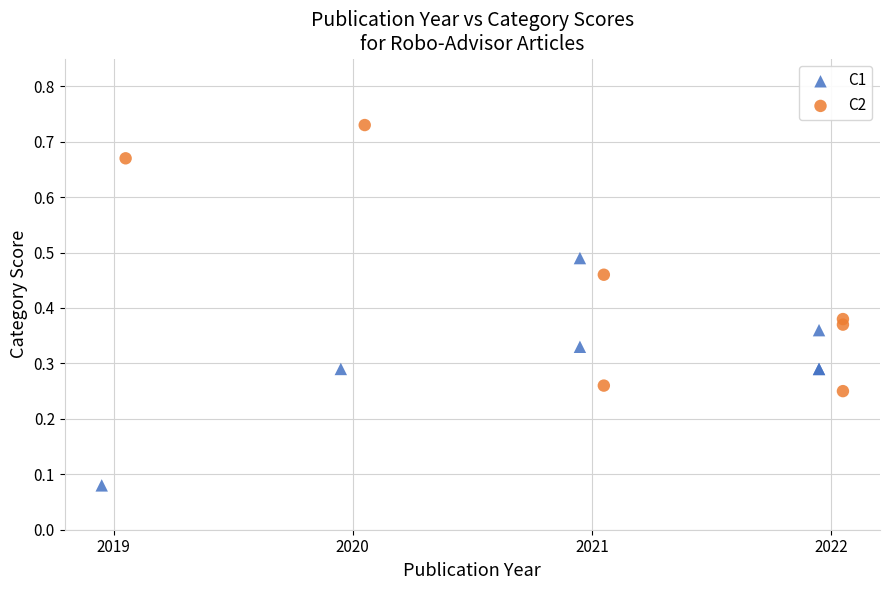

Which series contains the lowest Y value?

C1